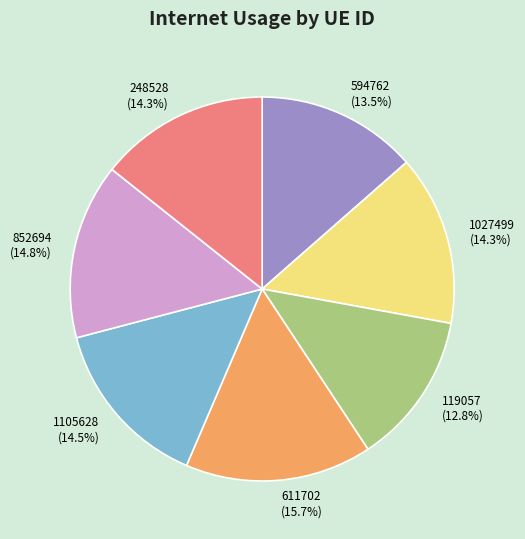

To the nearest percent, what is the combined percentage of 852694 and 248528?

29%